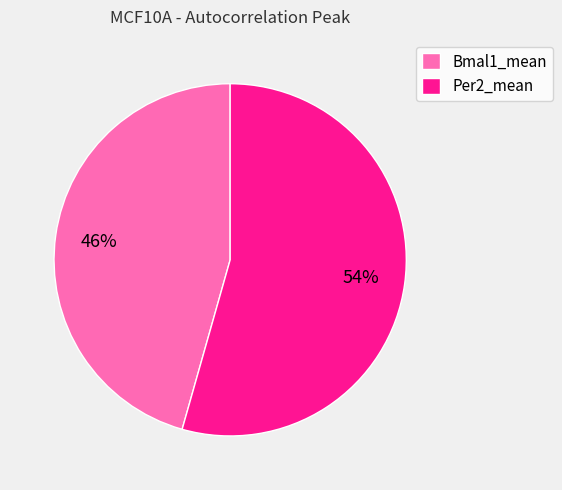

Between Per2_mean and Bmal1_mean, which is larger?

Per2_mean